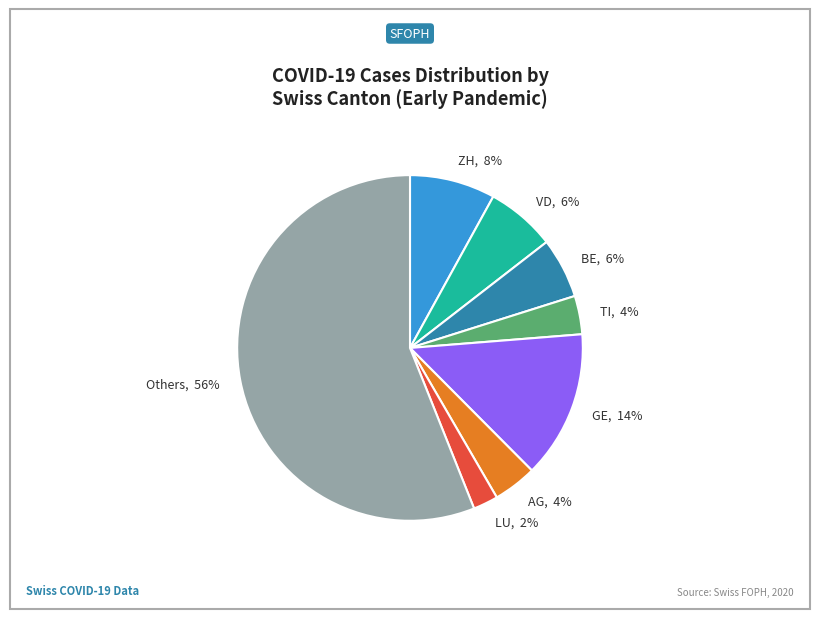

Does any single category account for the majority?

Yes